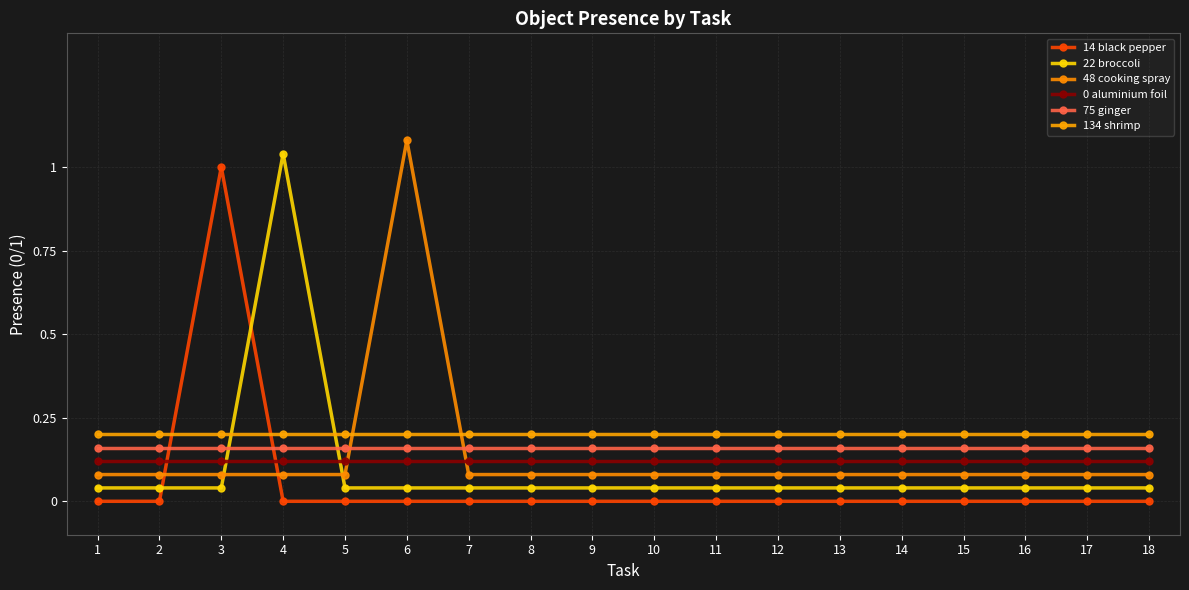

How many series are shown in this chart?

6